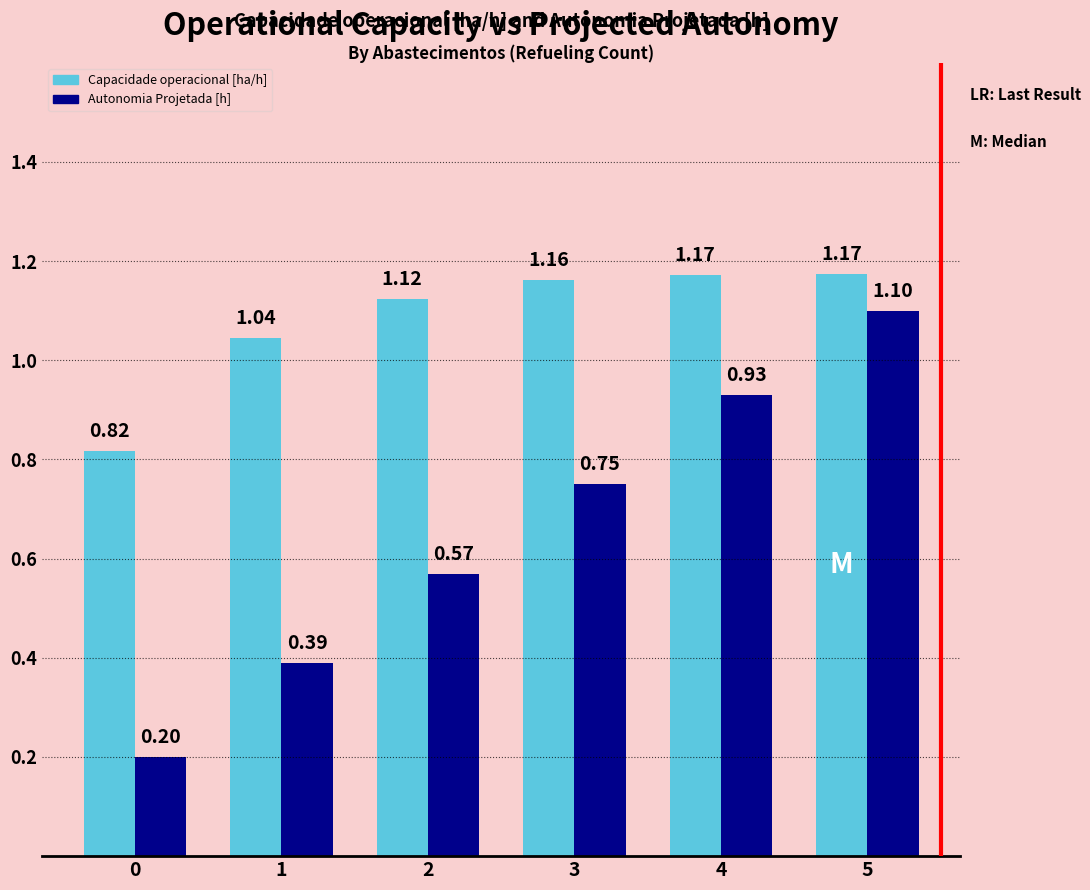

Rank the series by their maximum value, from lowest to highest.

Autonomia Projetada [h], Capacidade operacional [ha/h]